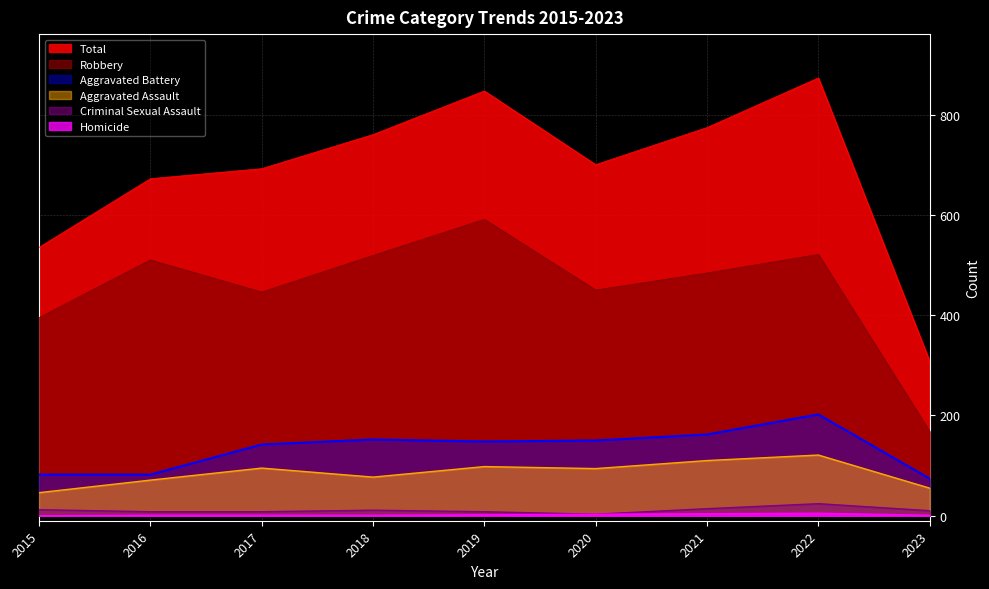

Rank the categories by Aggravated Assault value from lowest to highest.

2015, 2023, 2016, 2018, 2020, 2017, 2019, 2021, 2022